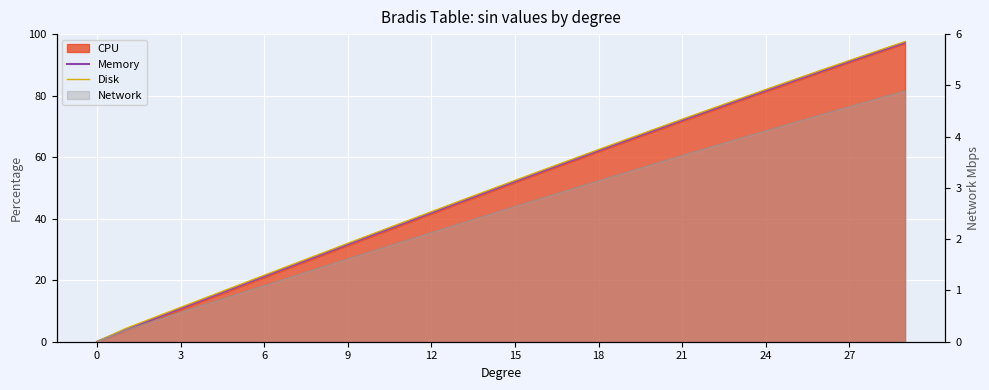

The Disk series shows 78.8 at 23. True or false?

True